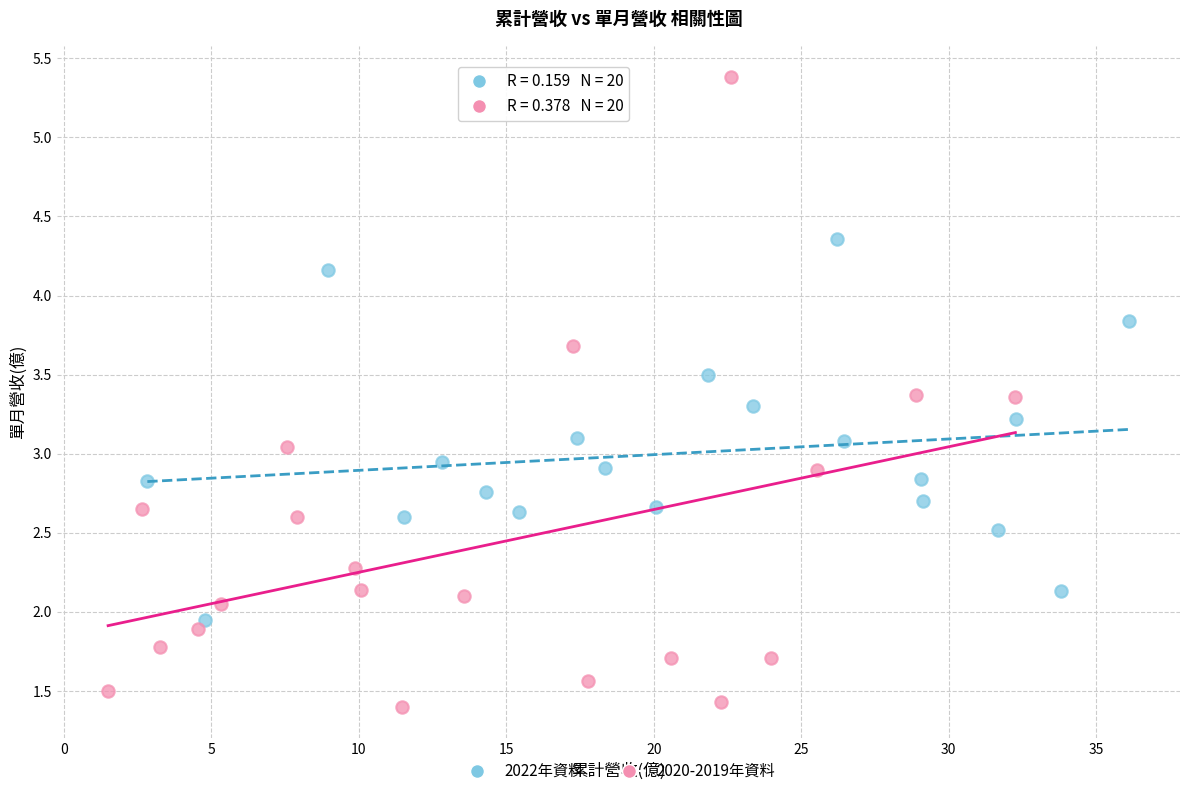

Which series contains the lowest Y value?

2020-2019年資料